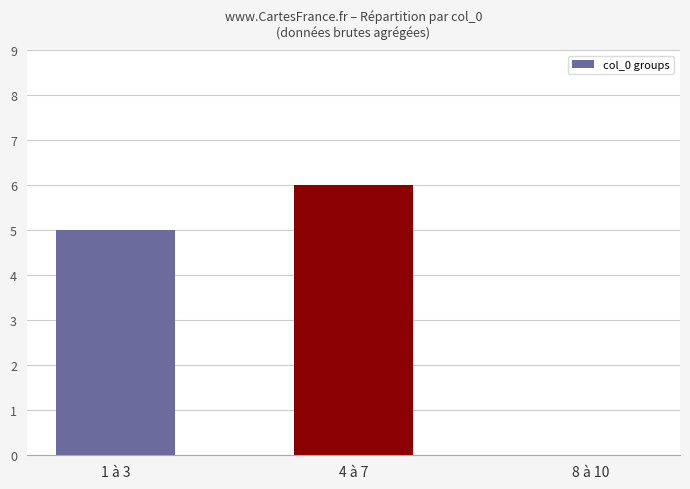

At which label is the value closest to 3?

1 à 3